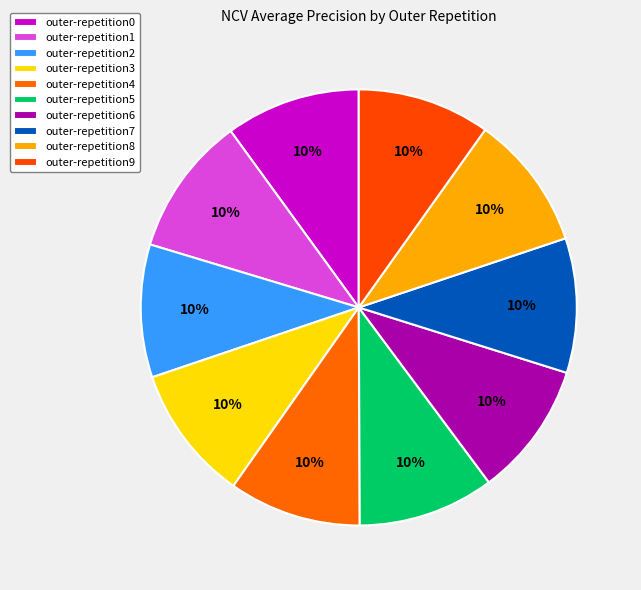

Rank the categories by value from highest to lowest.

outer-repetition1, outer-repetition5, outer-repetition3, outer-repetition8, outer-repetition0, outer-repetition7, outer-repetition6, outer-repetition2, outer-repetition9, outer-repetition4